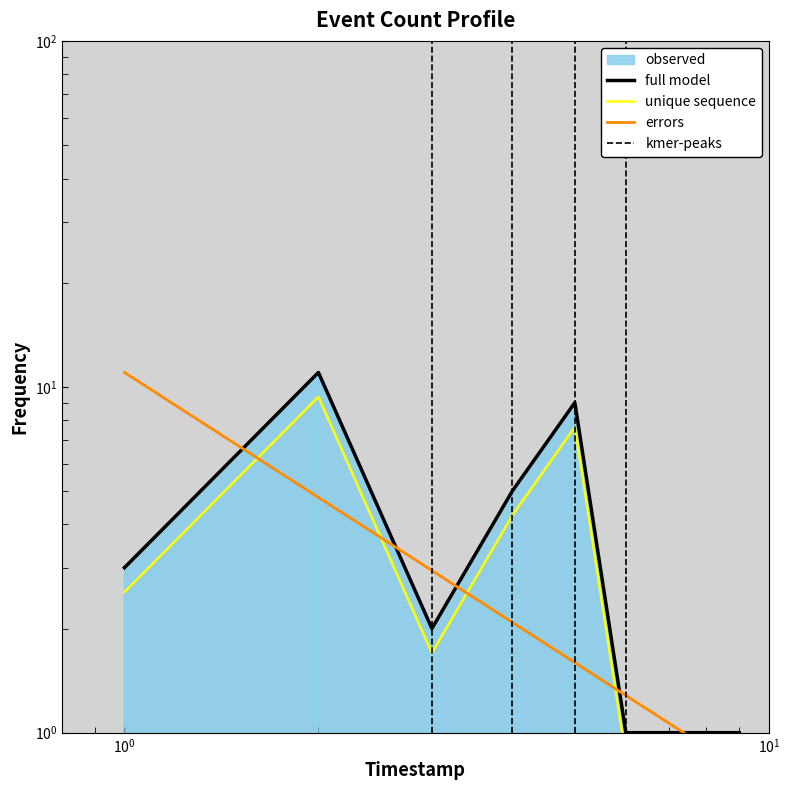

Reading left to right, extract all data points from this chart.

3	11	2	5	9	1	1	1	1